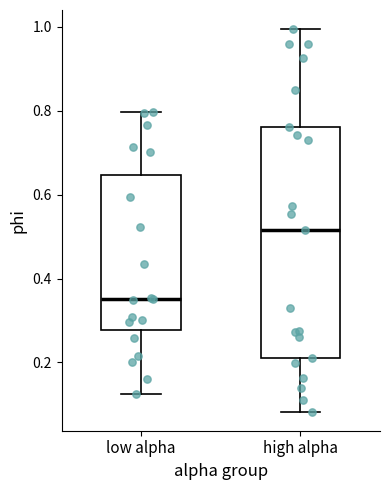

Where does the median line of the box for high alpha sit on the y-axis? The values are not printed on the chart, so give them approximately, as read against the axis.

0.52